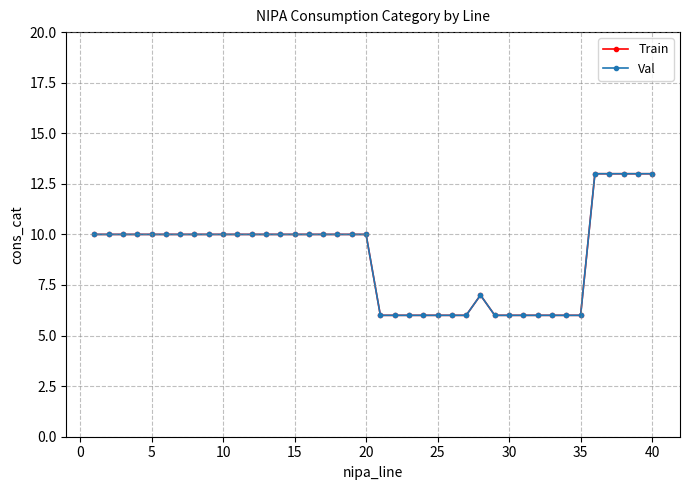

Does the chart have visible grid lines?

Yes